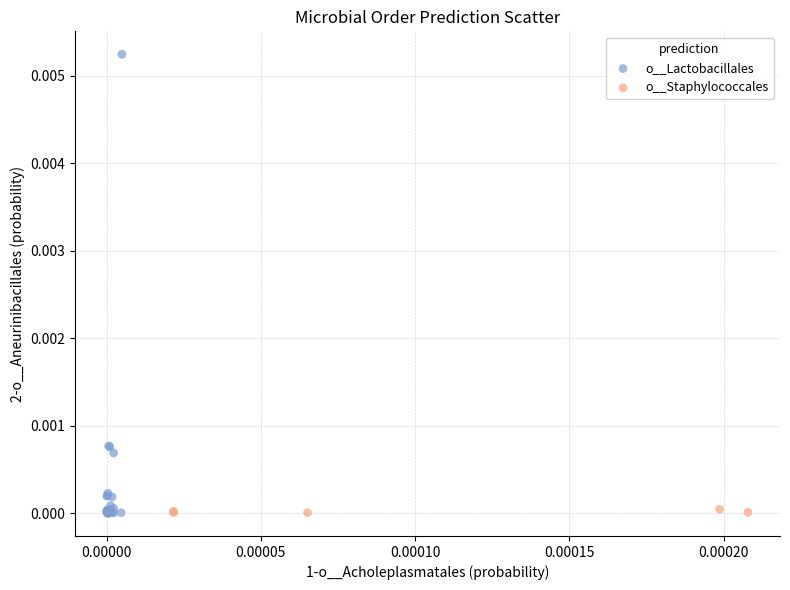

Which series reaches the maximum Y coordinate?

o__Lactobacillales